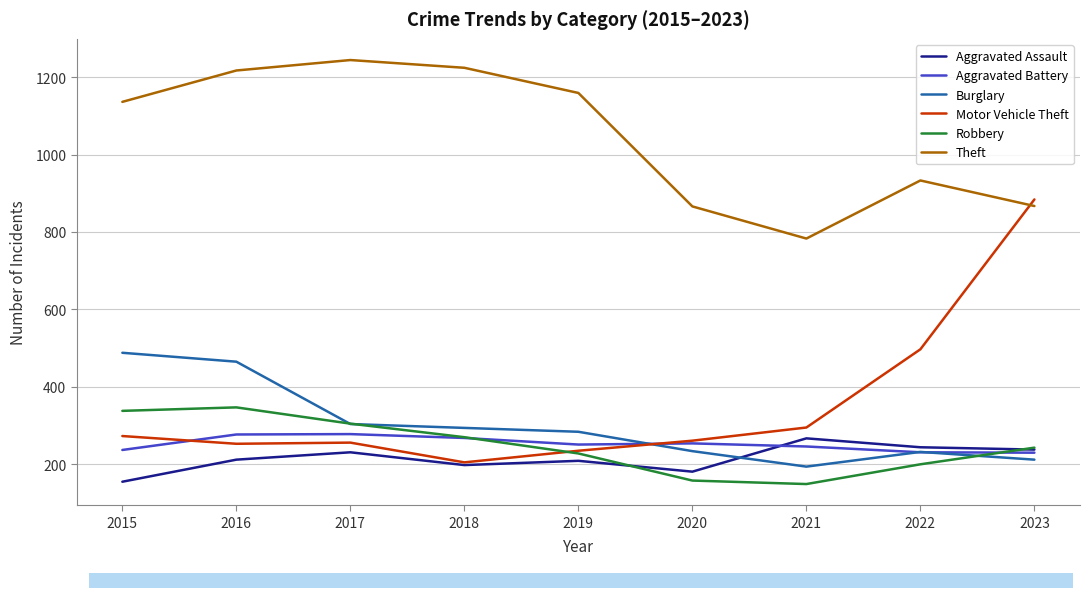

What is the difference between the Motor Vehicle Theft values at 2017 and 2015?

17